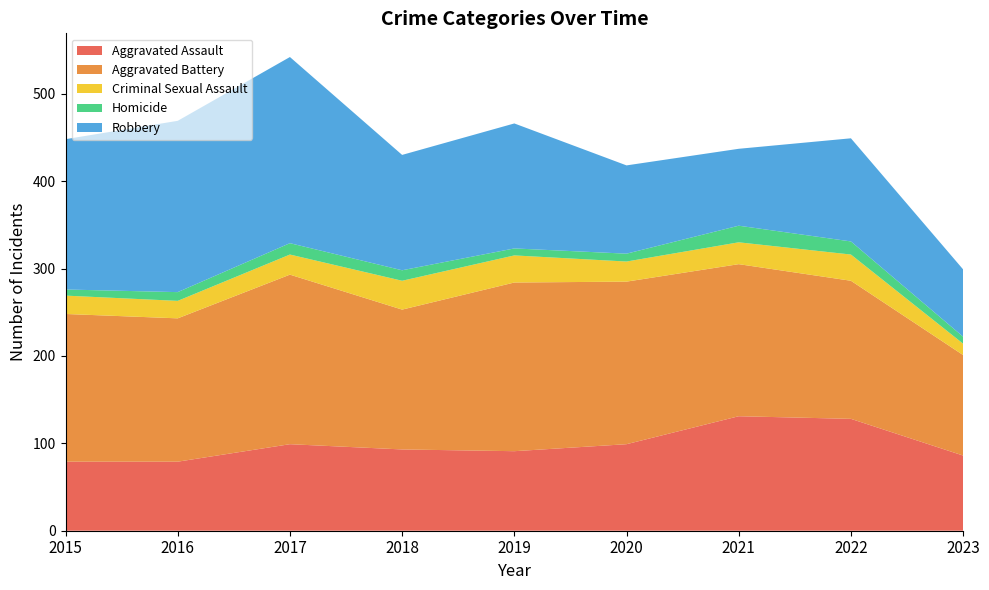

Reading left to right, transcribe all the data shown in this chart.

Aggravated Assault: 2015=79	2016=79	2017=99	2018=93	2019=91	2020=99	2021=131	2022=128	2023=86
Aggravated Battery: 2015=169	2016=164	2017=194	2018=160	2019=193	2020=186	2021=174	2022=158	2023=115
Criminal Sexual Assault: 2015=21	2016=20	2017=23	2018=33	2019=31	2020=23	2021=25	2022=30	2023=13
Homicide: 2015=7	2016=10	2017=13	2018=12	2019=8	2020=9	2021=19	2022=15	2023=8
Robbery: 2015=172	2016=196	2017=213	2018=132	2019=143	2020=101	2021=88	2022=118	2023=77